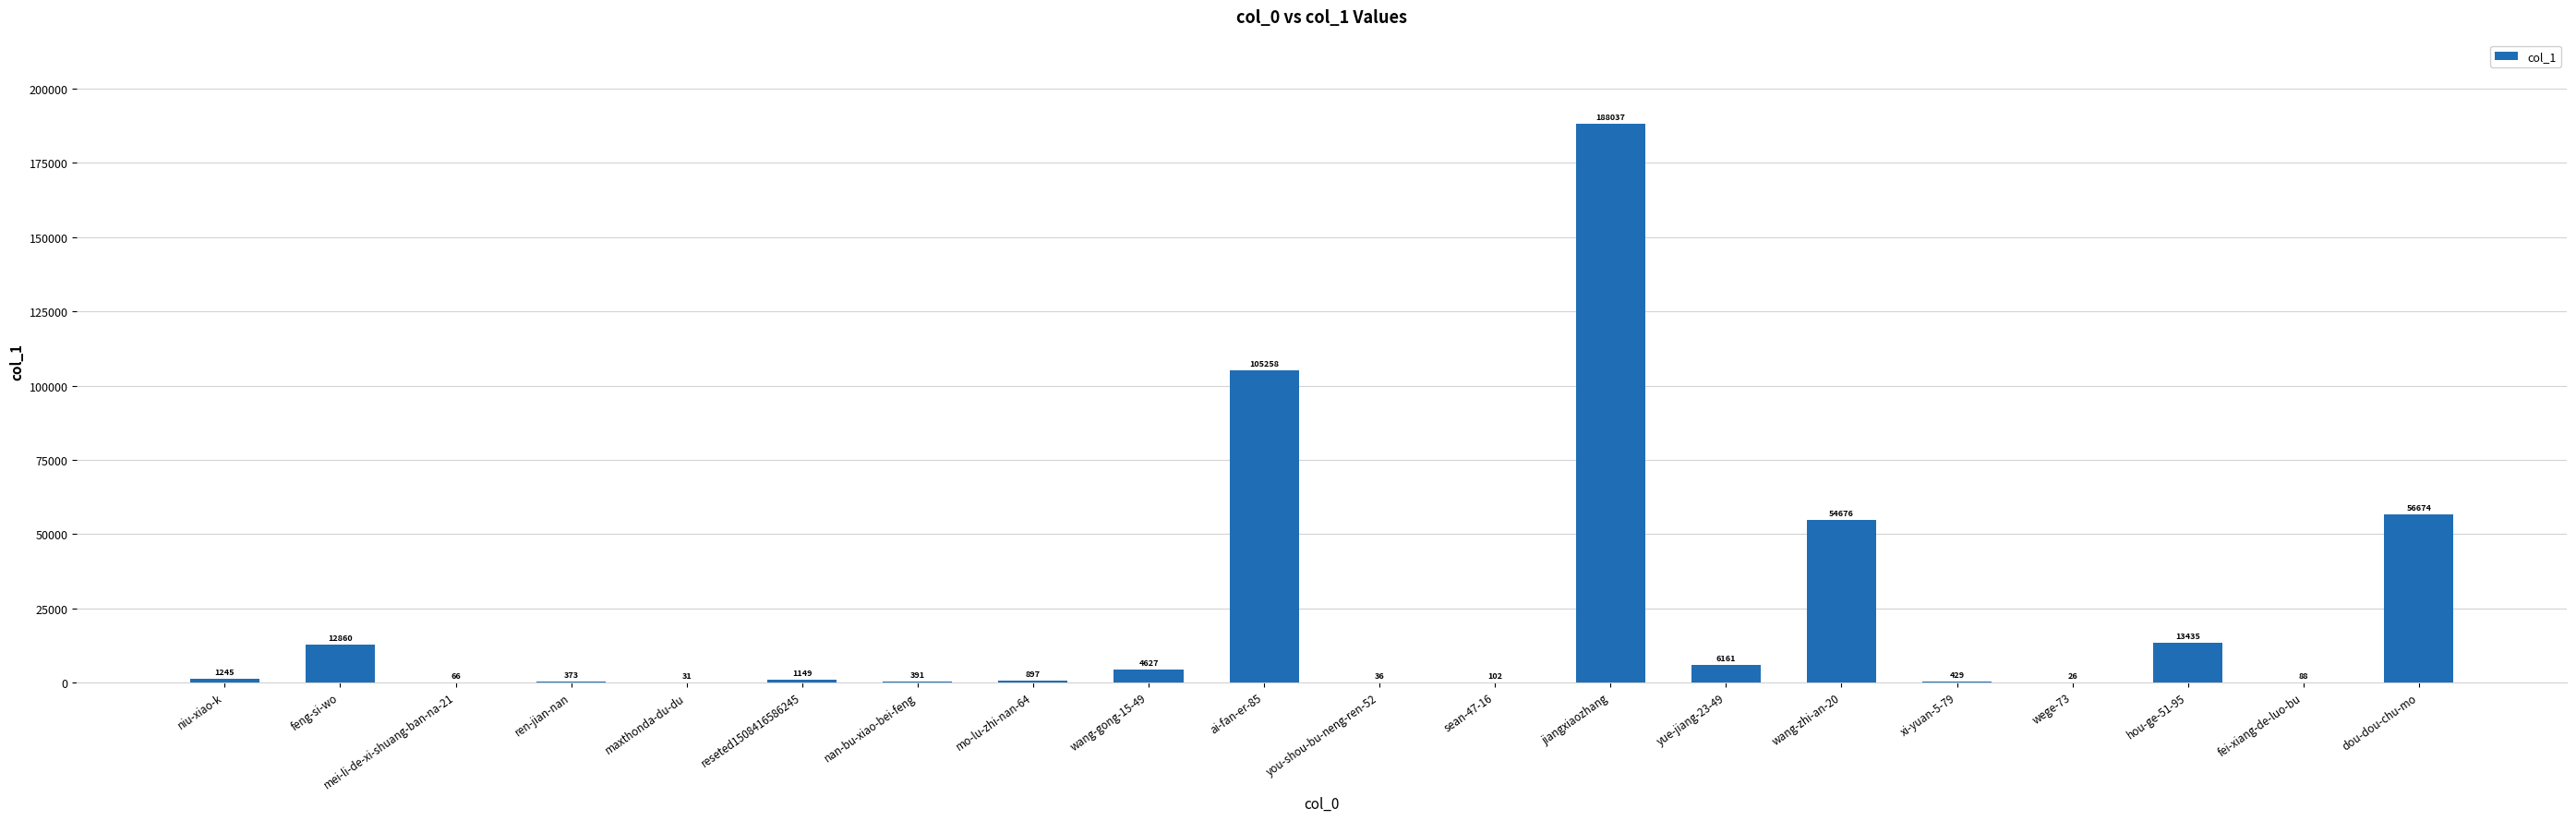

What is the maximum value shown in the chart?

188037